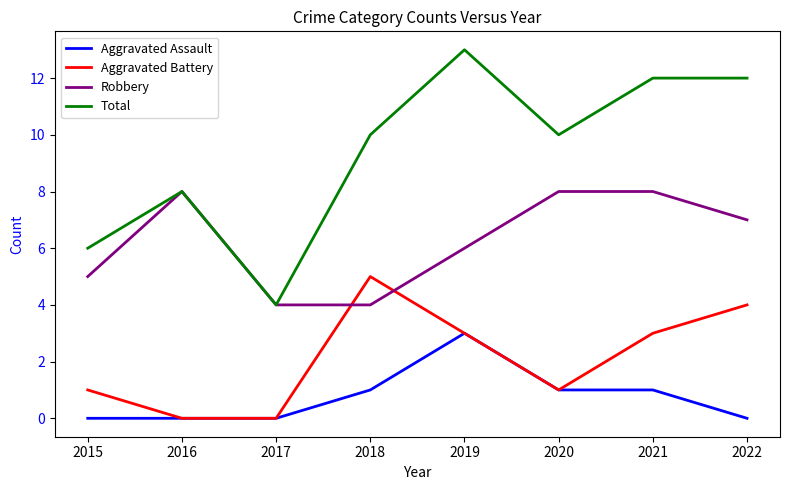

What is the average value of the Aggravated Battery series?

2